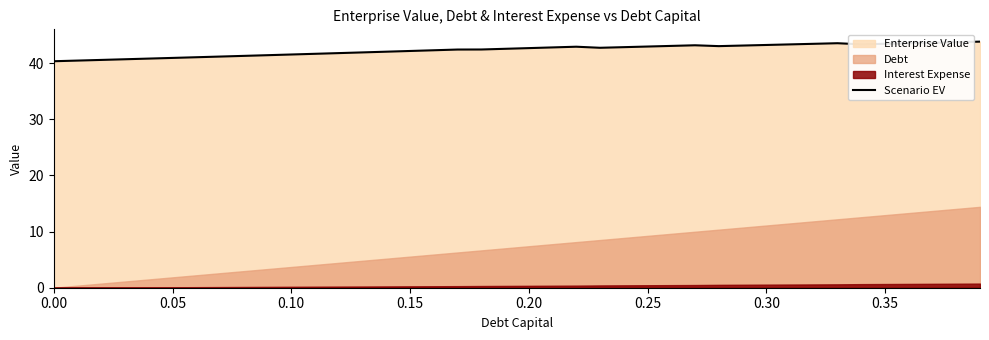

How many data points are less than 42?

14